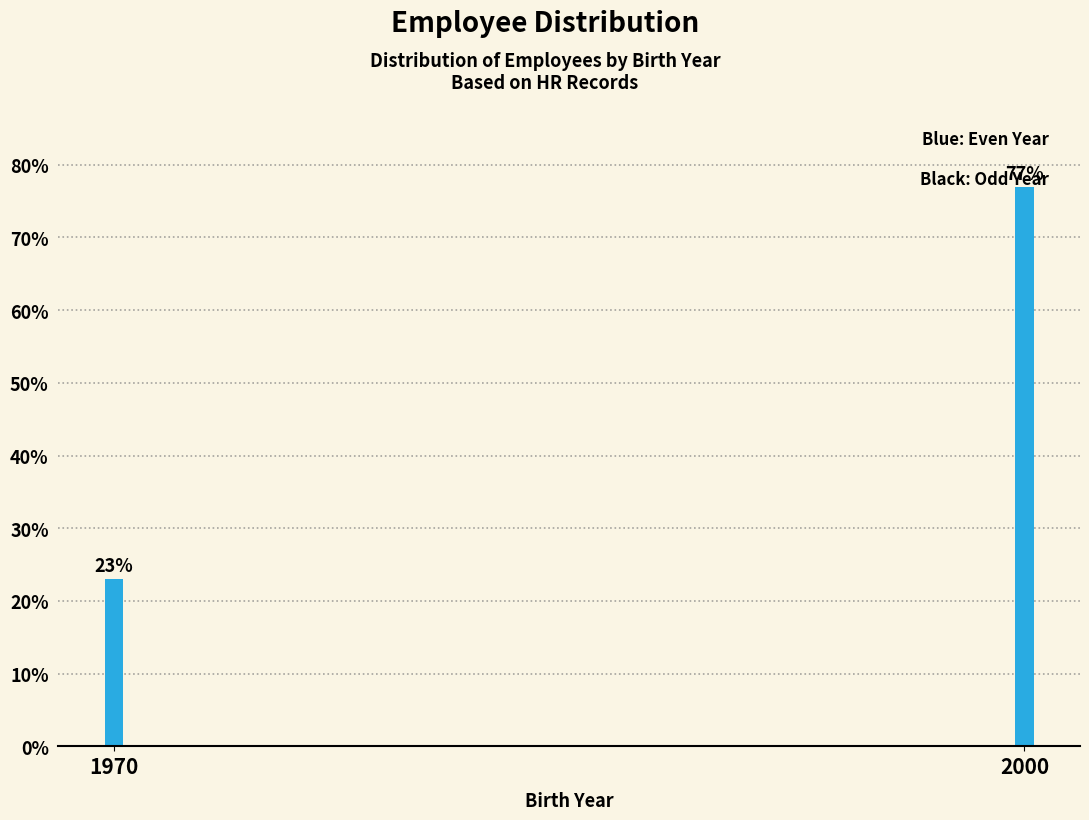

What is the value of the 2nd bar from the left?

76.9